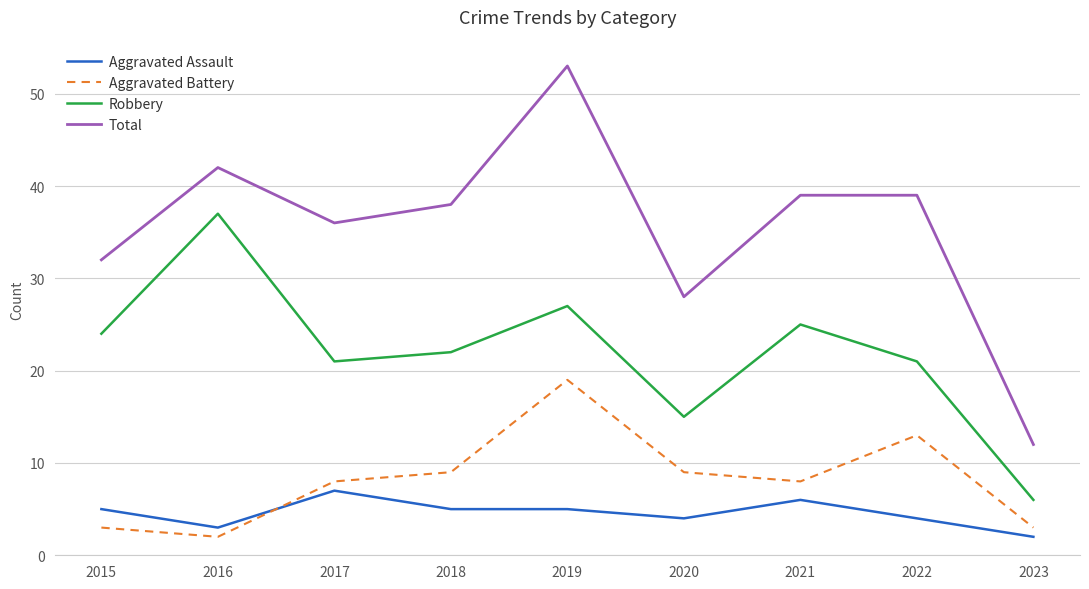

True or false: Aggravated Battery and Robbery cross at least once.

False